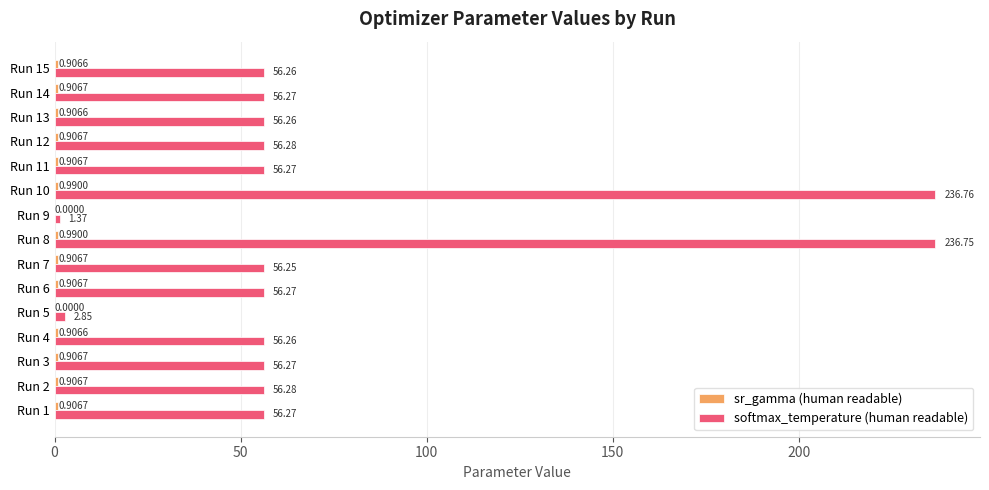

Which series changed the most between Run 4 and Run 14?

softmax_temperature (human readable)